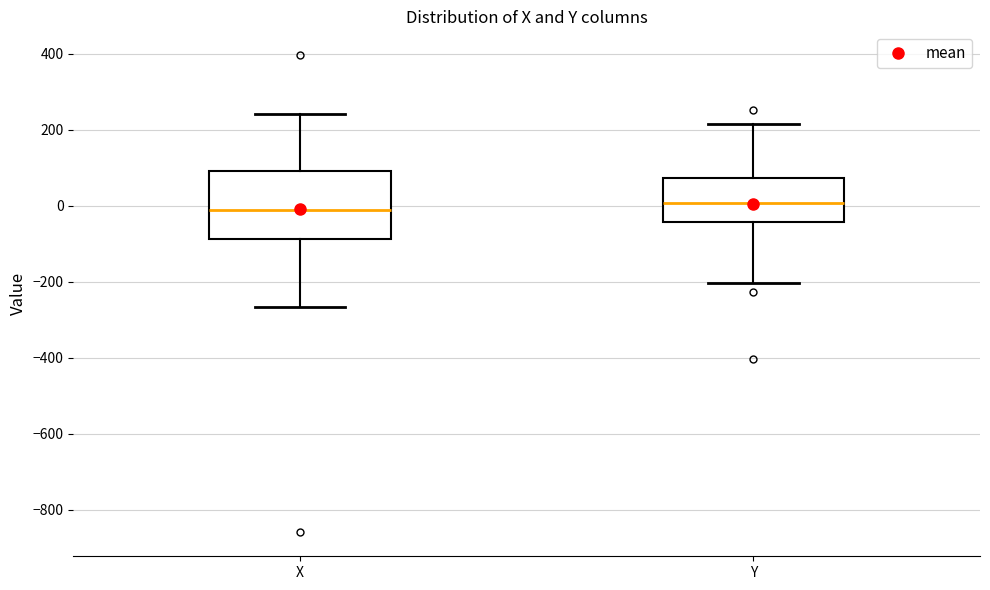

Which box's median line is the lowest?

X